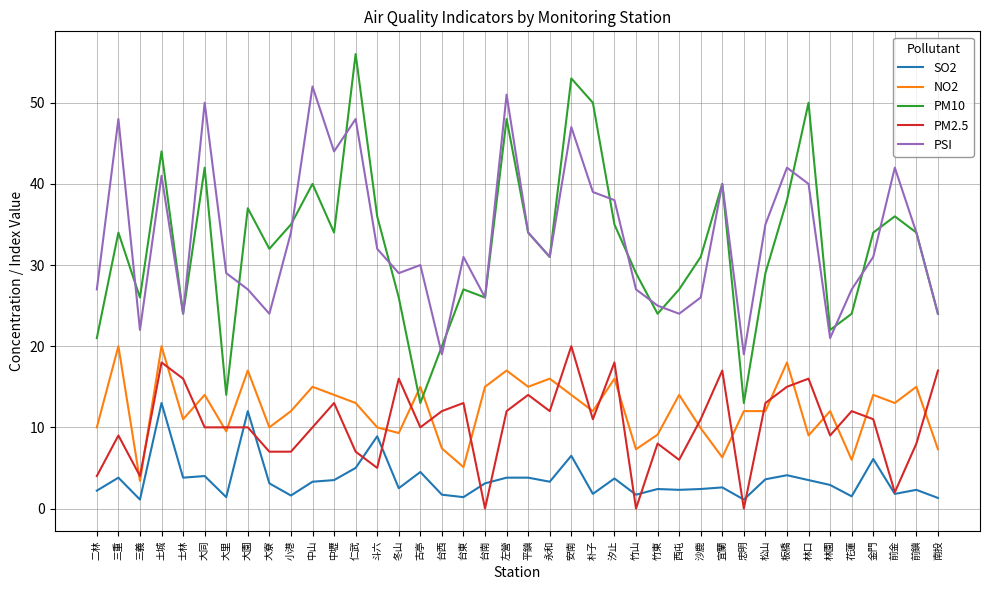

True or false: NO2 and PSI intersect in this chart.

False